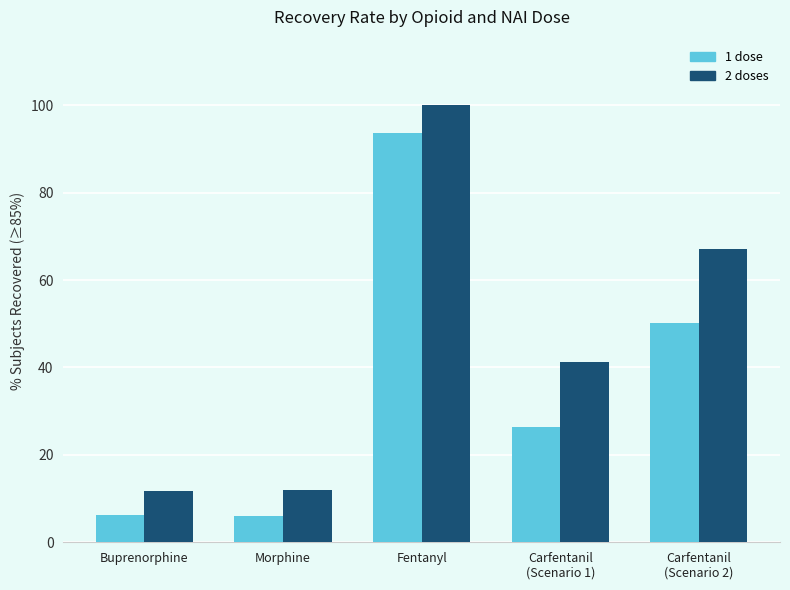

What is the sum of the 1 dose values at Buprenorphine and Carfentanil
(Scenario 1)?

32.5